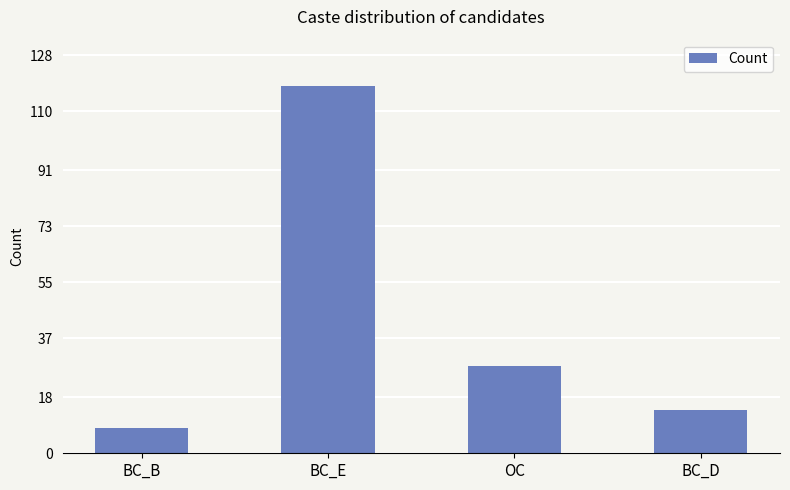

What is the maximum value shown in the chart?

118